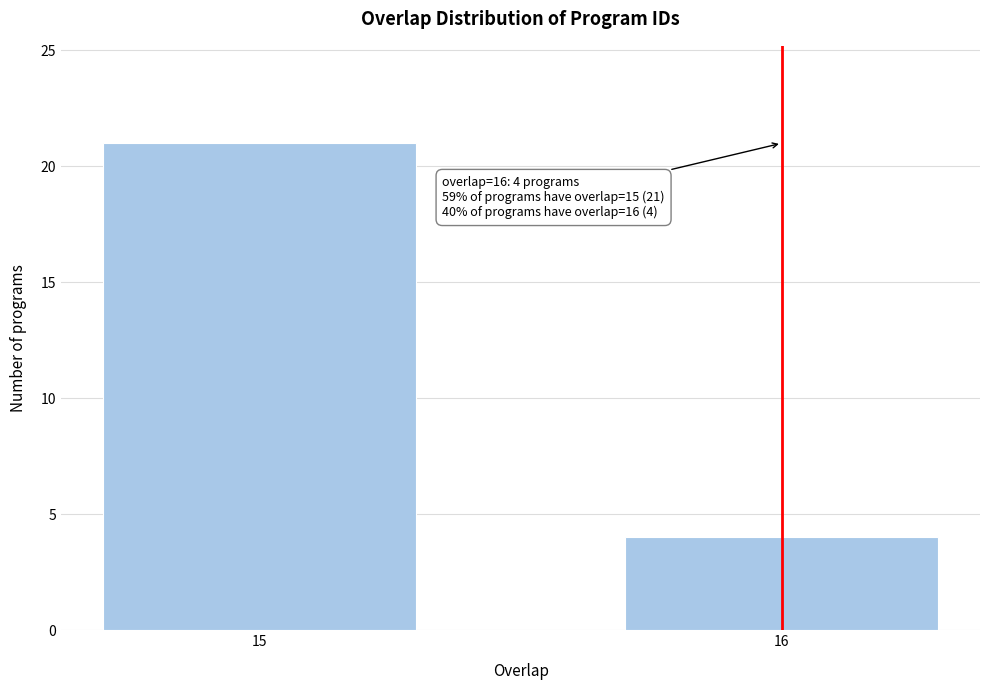

Reading left to right, list all the values displayed in this chart.

21	4